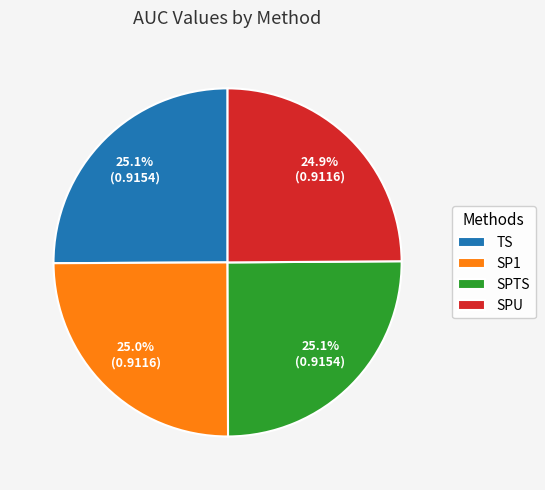

The SPU slice represents 14% of the pie. True or false?

False